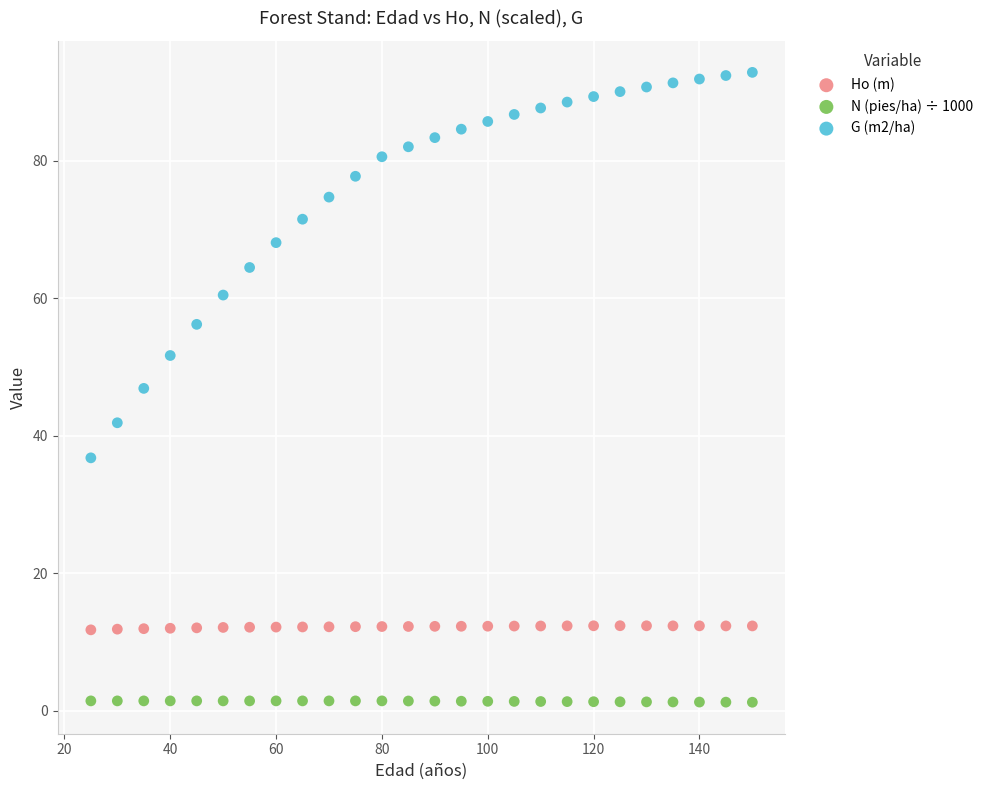

Across all data points, what is the range of X values (max minus min)?

125.0